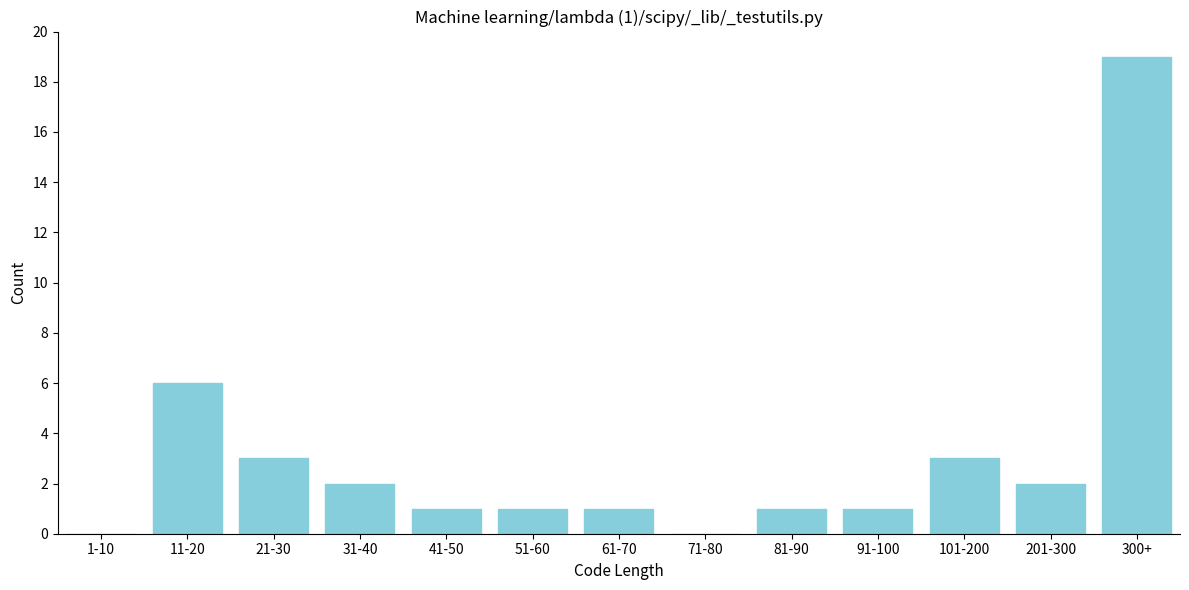

Reading left to right, transcribe all the data shown in this chart.

1-10=0	11-20=6	21-30=3	31-40=2	41-50=1	51-60=1	61-70=1	71-80=0	81-90=1	91-100=1	101-200=3	201-300=2	300+=19